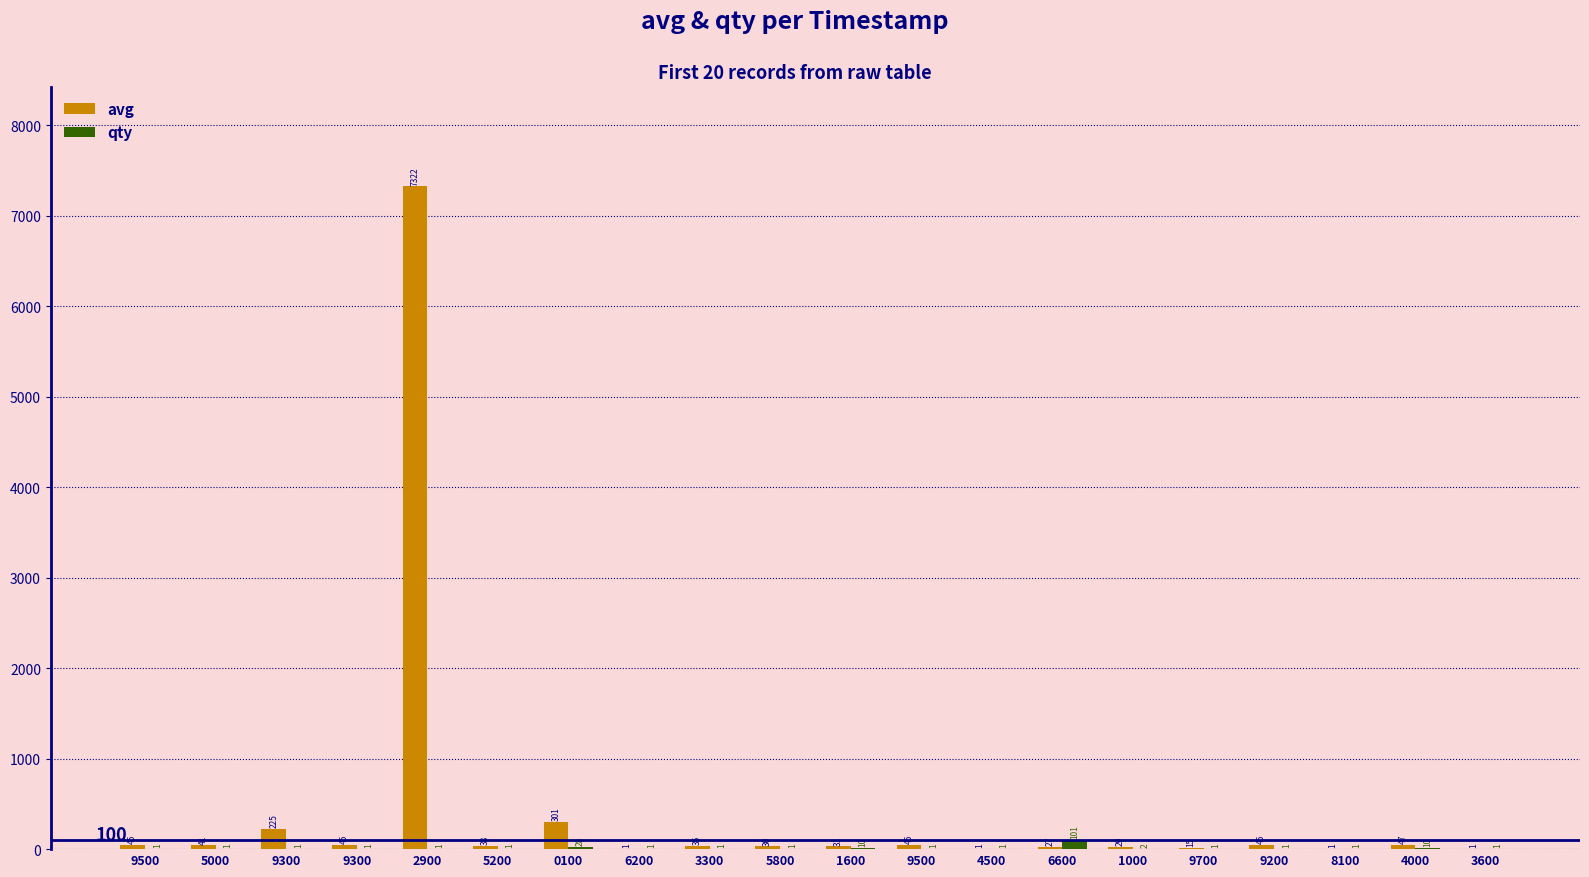

Rank the series by their maximum value, from highest to lowest.

avg, qty